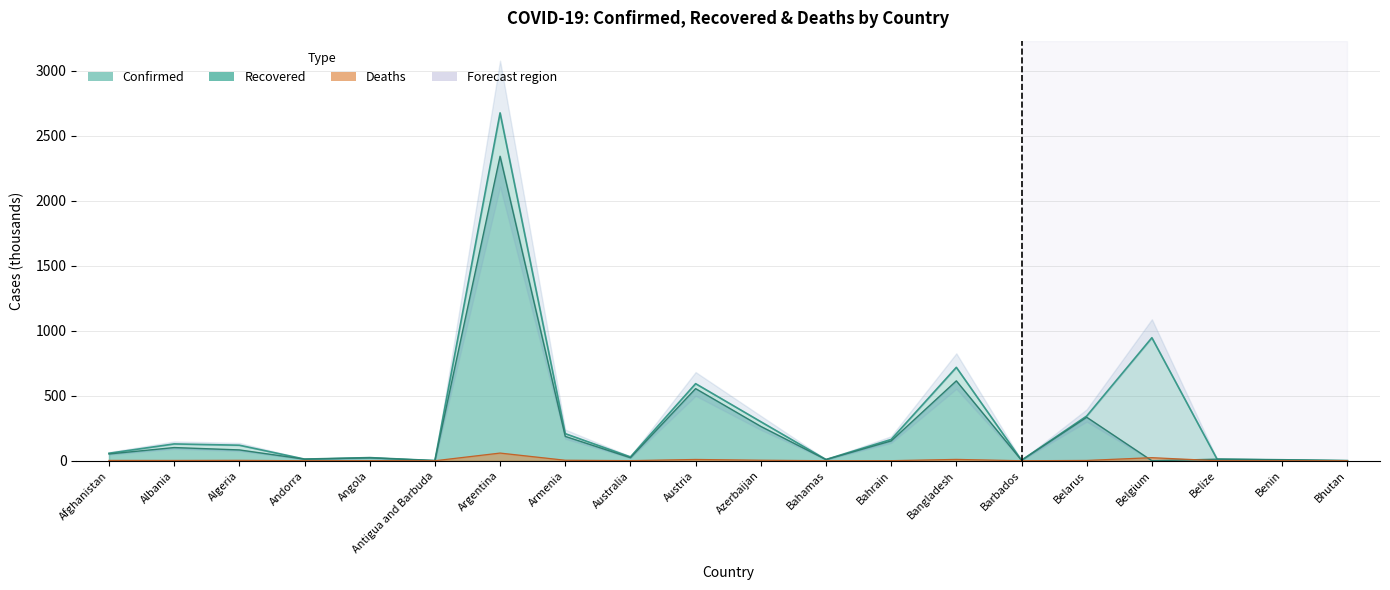

At Belize, list the series in order from smallest to largest.

Deaths, Recovered, Confirmed